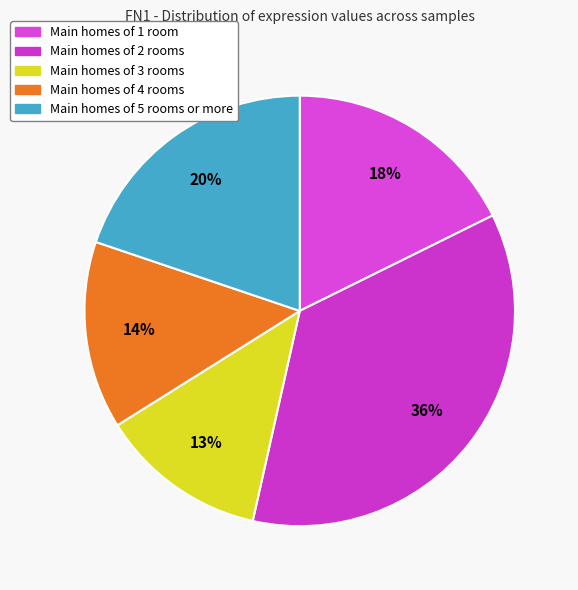

Count the number of slices in the pie.

5